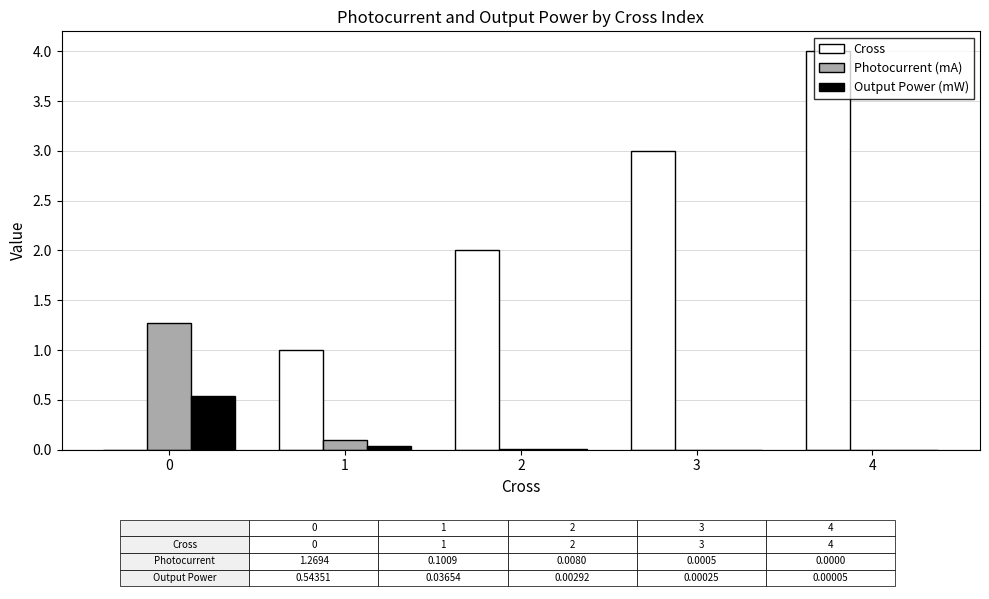

Is it true that Cross equals 1.6 at 1?

False